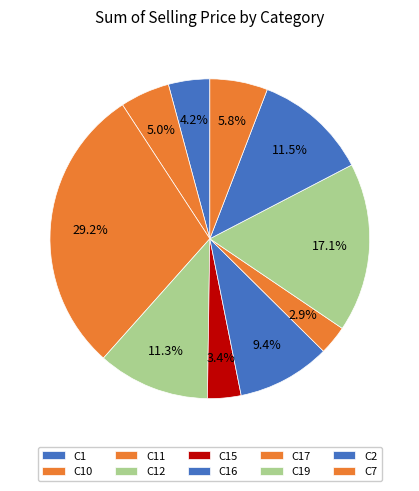

Count the number of slices in the pie.

10